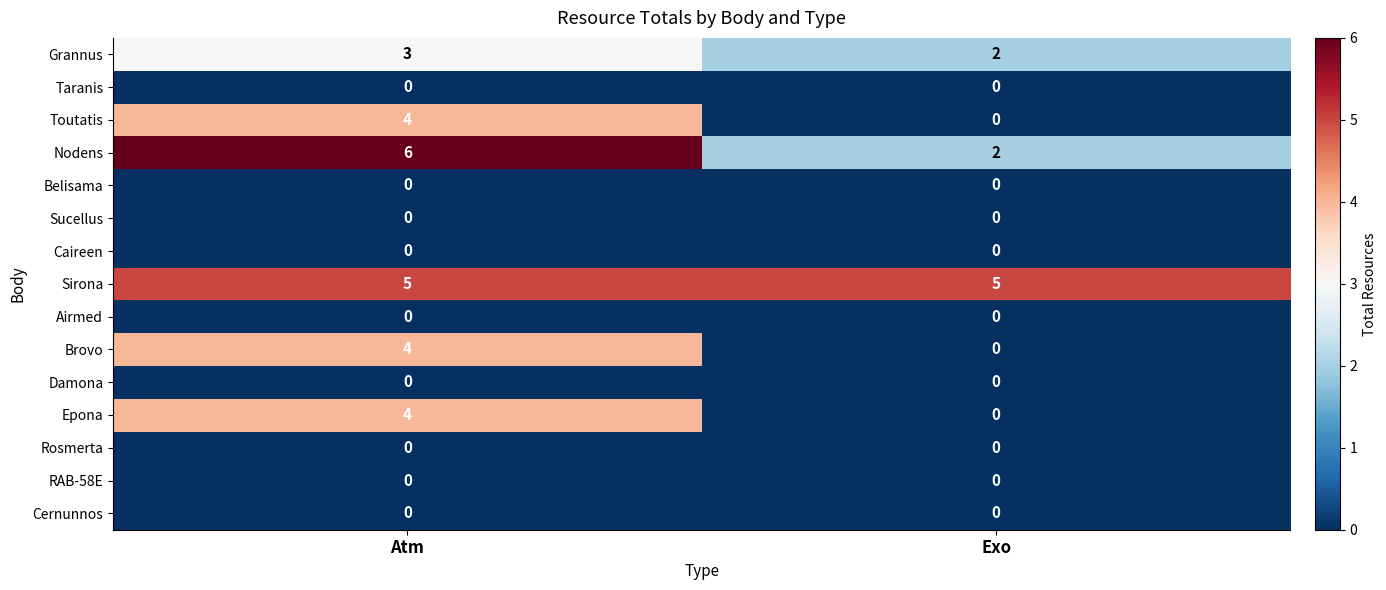

What is the total value across all series at Exo?

9